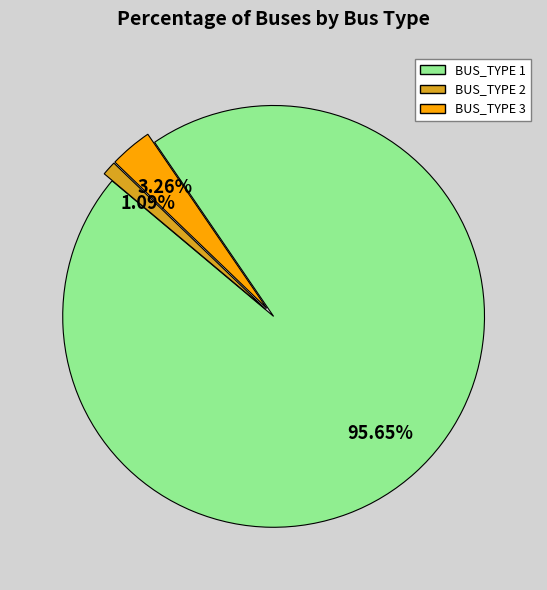

Count the number of slices in the pie.

3